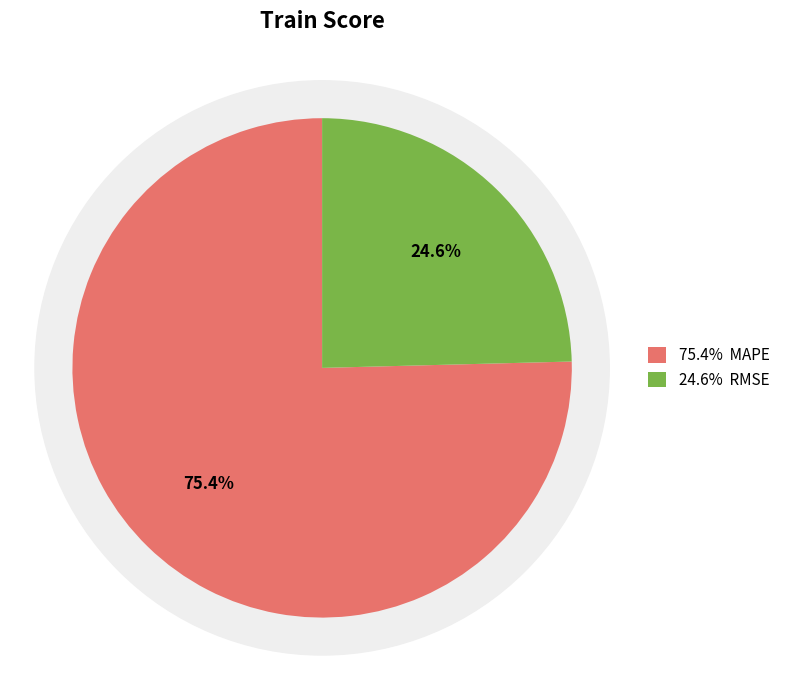

Which slice is the largest?

MAPE